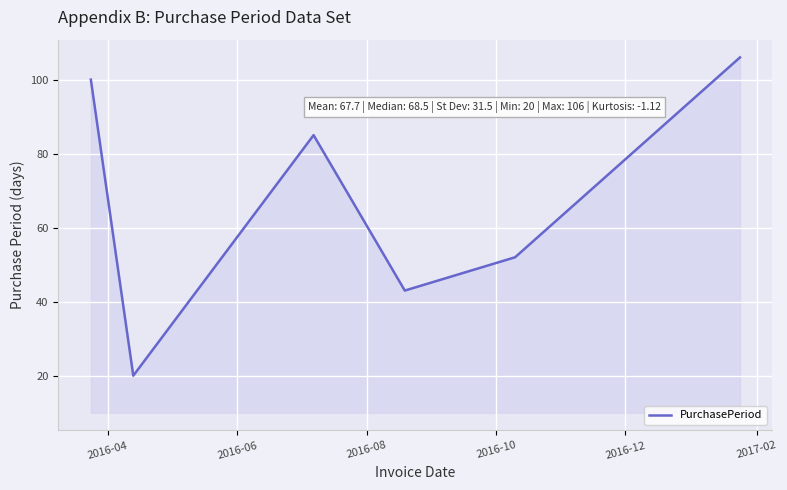

How many interior local valleys (lower than both neighbors) does the data have?

2